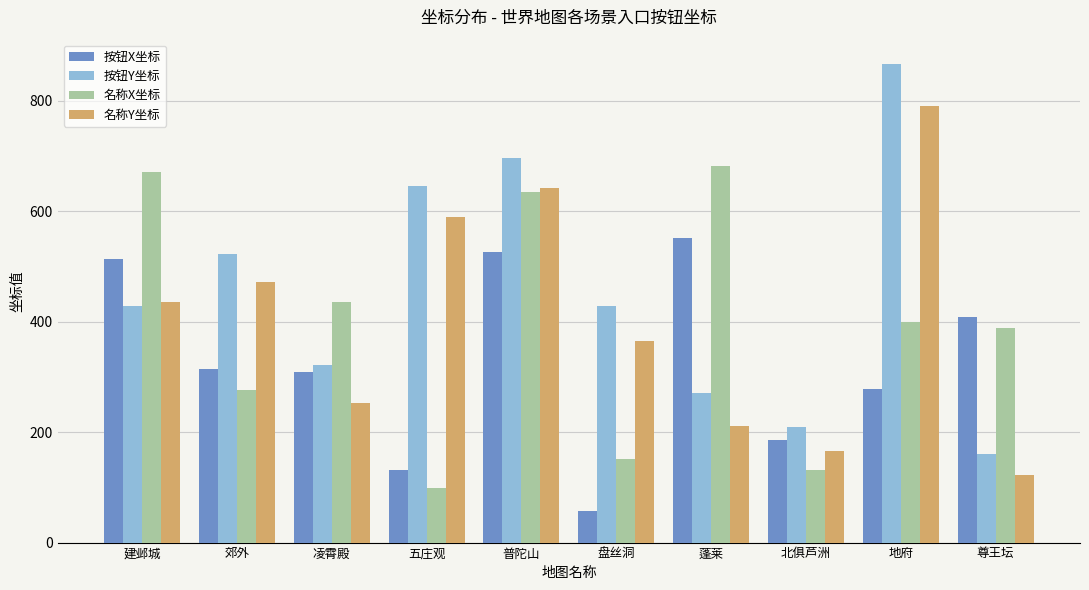

What is the smallest value displayed?

58